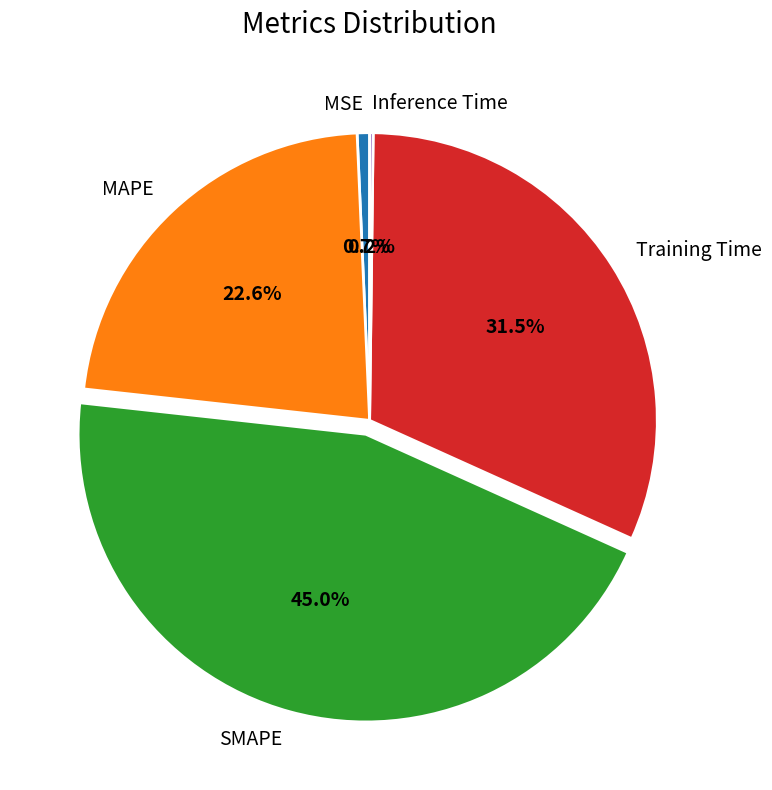

Does any single category account for the majority?

No